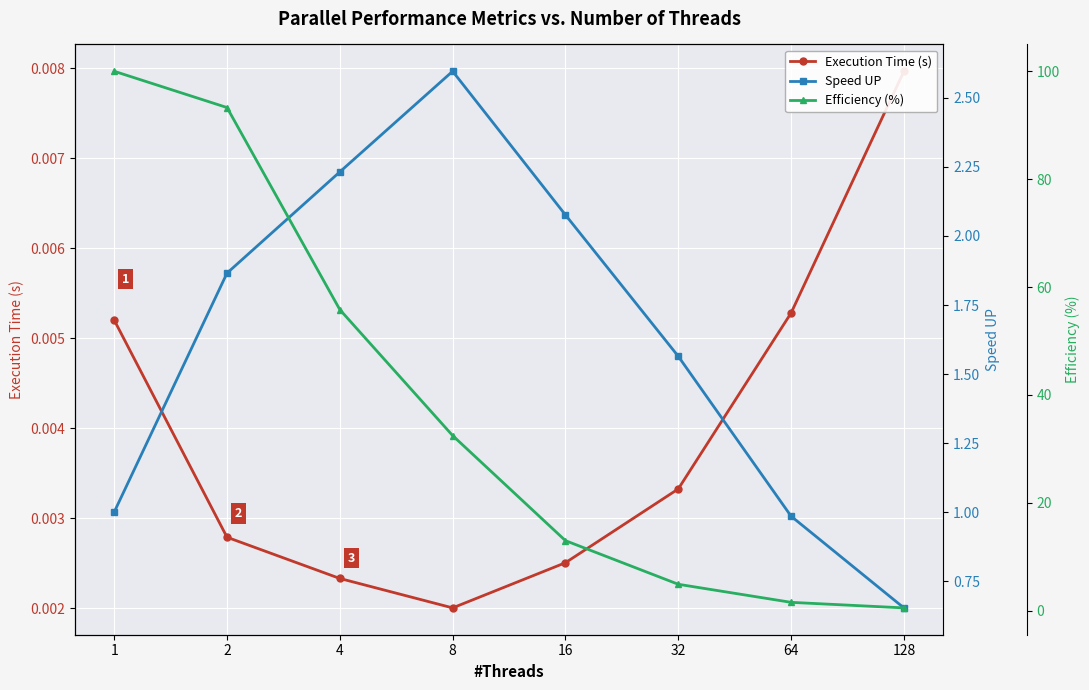

Reading left to right, transcribe all the data shown in this chart.

Execution Time (s): 0.0	0.0	0.0	0.0	0.0	0.0	0.0	0.0
Speed UP: 1.0	1.9	2.2	2.6	2.1	1.6	1.0	0.7
Efficiency (%): 100.0	93.3	55.8	32.5	13.0	4.9	1.5	0.5